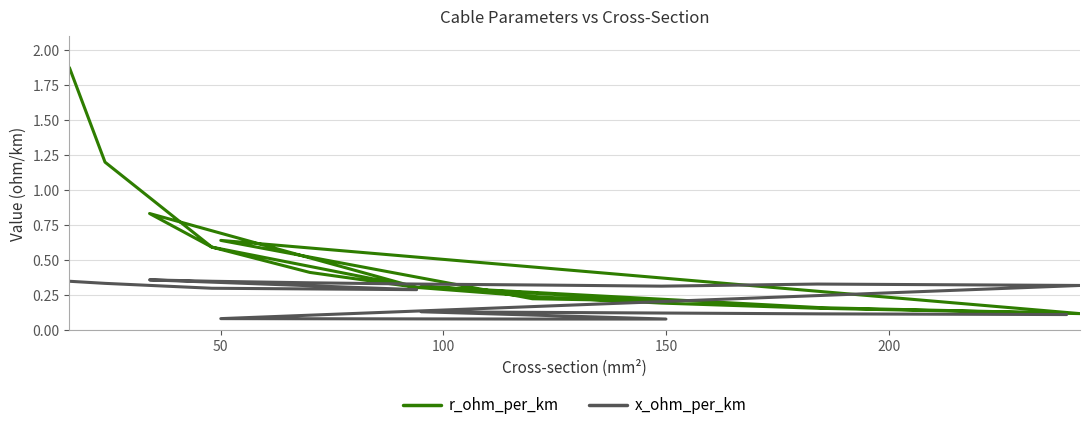

What is the difference between the second highest and minimum values in the x_ohm_per_km series?

0.3